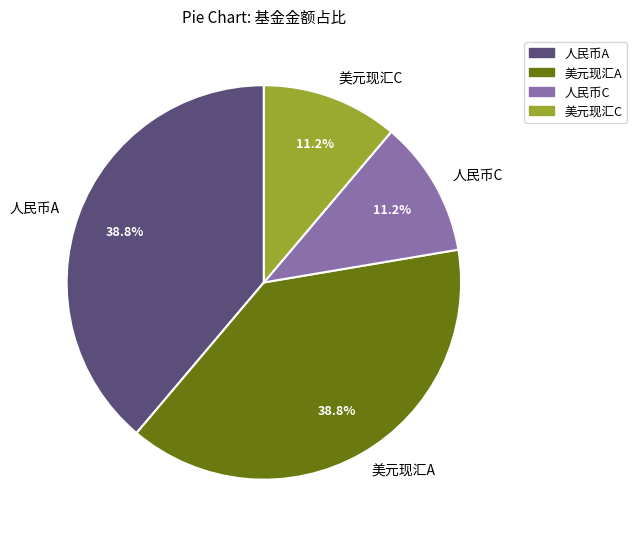

How much of the chart is everything except 美元现汇C?

88.8%